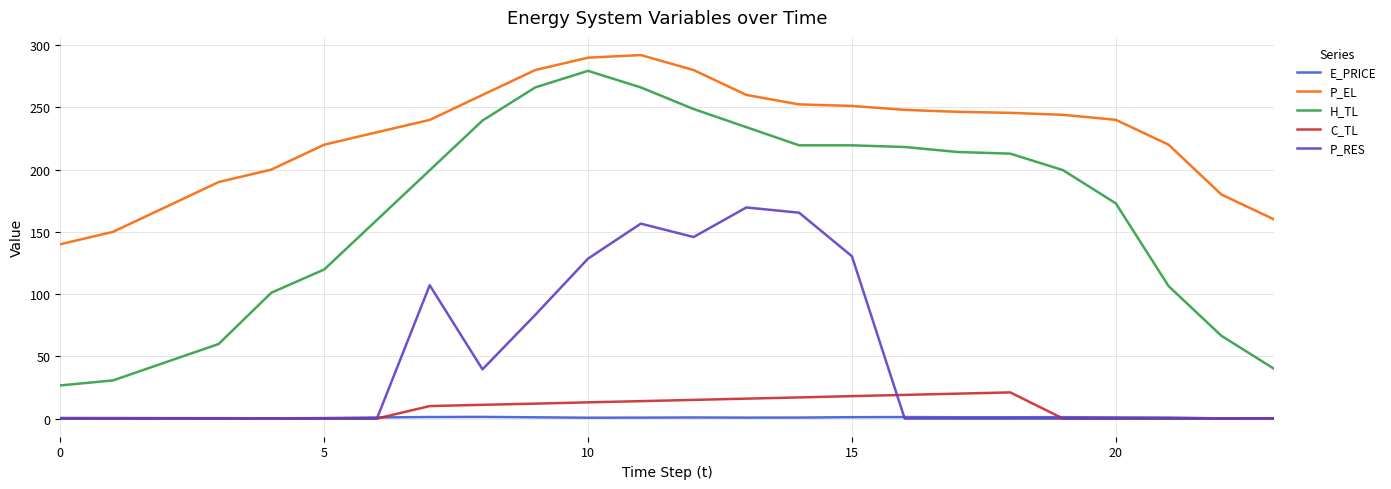

True or false: E_PRICE and P_EL cross at least once.

False